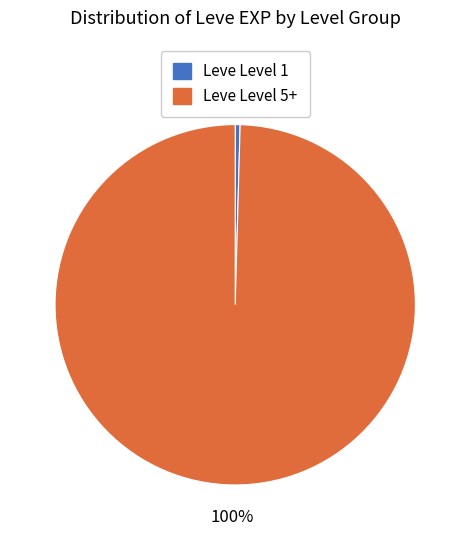

What is the majority slice?

Leve Level 5+